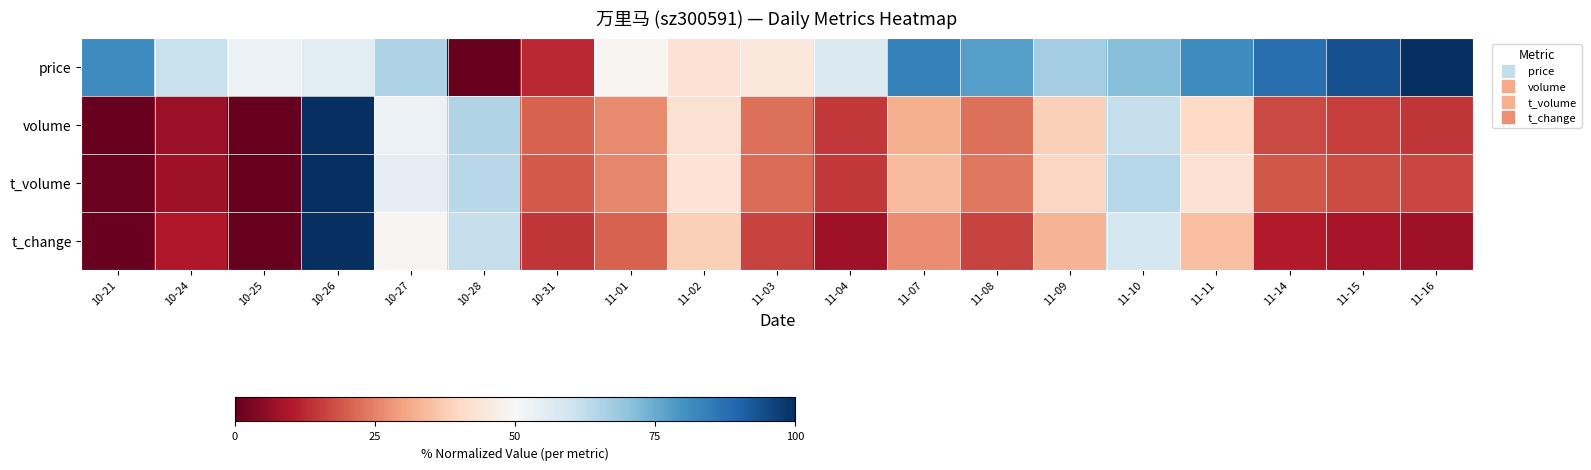

Which series has the largest total across all categories?

price